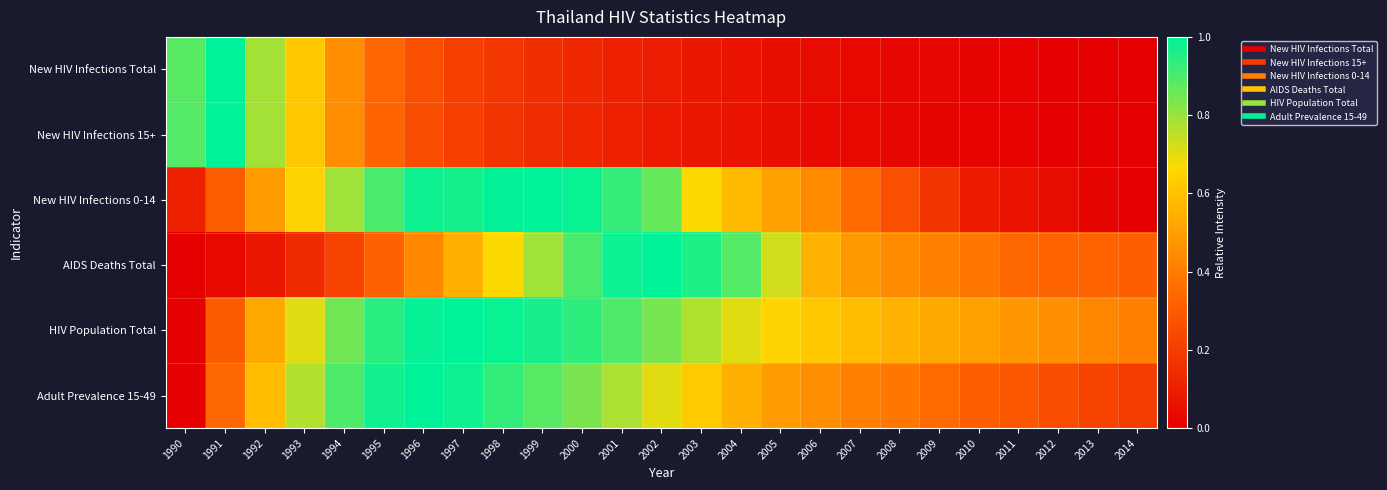

At which category is the sum across all series the highest?

1999